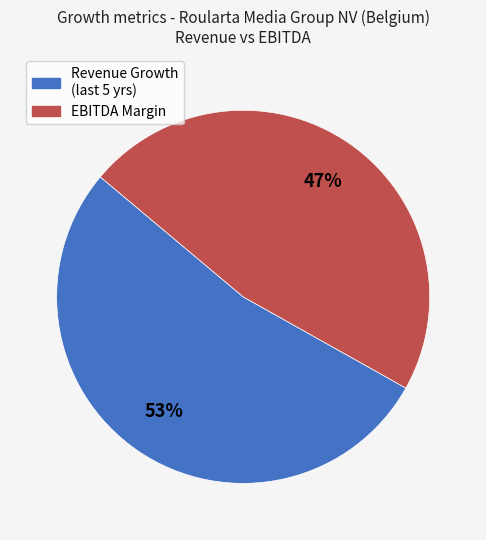

Is there a majority slice in this chart?

Yes